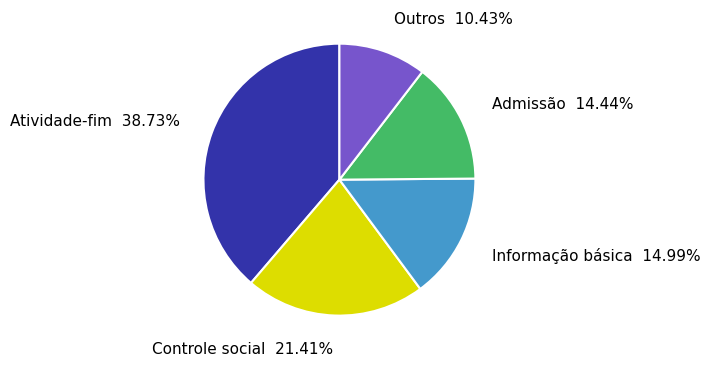

Between Atividade-fim and Controle social, which is larger?

Atividade-fim